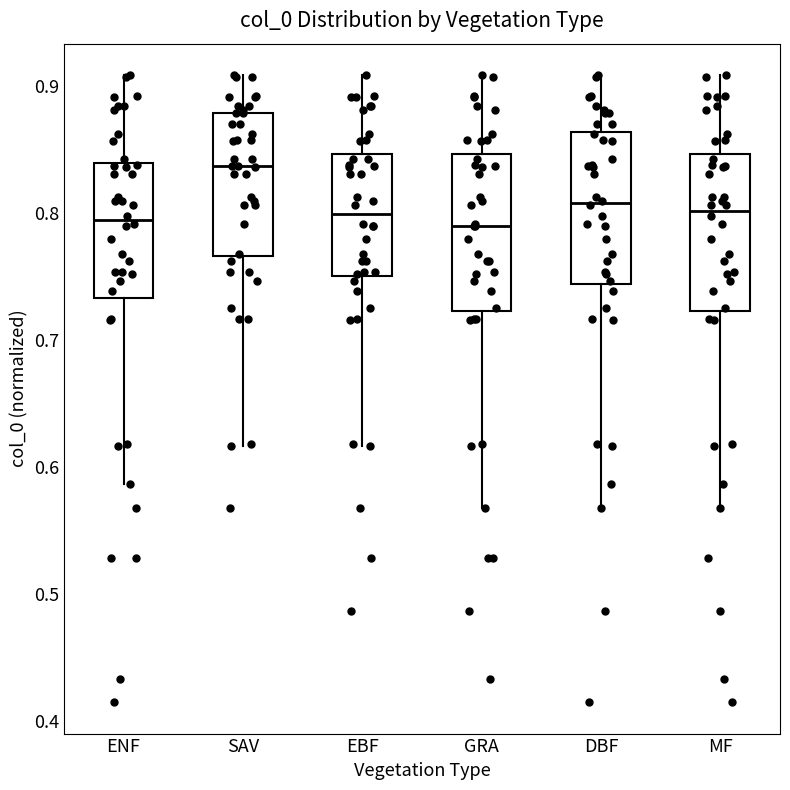

Reading left to right, read every box against the y-axis: the position of its median line, the range the box covers, and the ends of its whiskers. The values are not printed on the chart, so give them approximately, as read against the axis.

ENF: median 0.79, box 0.73 to 0.84, whiskers 0.59 to 0.91
SAV: median 0.84, box 0.77 to 0.88, whiskers 0.62 to 0.91
EBF: median 0.80, box 0.75 to 0.85, whiskers 0.62 to 0.91
GRA: median 0.79, box 0.72 to 0.85, whiskers 0.57 to 0.91
DBF: median 0.81, box 0.74 to 0.86, whiskers 0.57 to 0.91
MF: median 0.80, box 0.72 to 0.85, whiskers 0.57 to 0.91